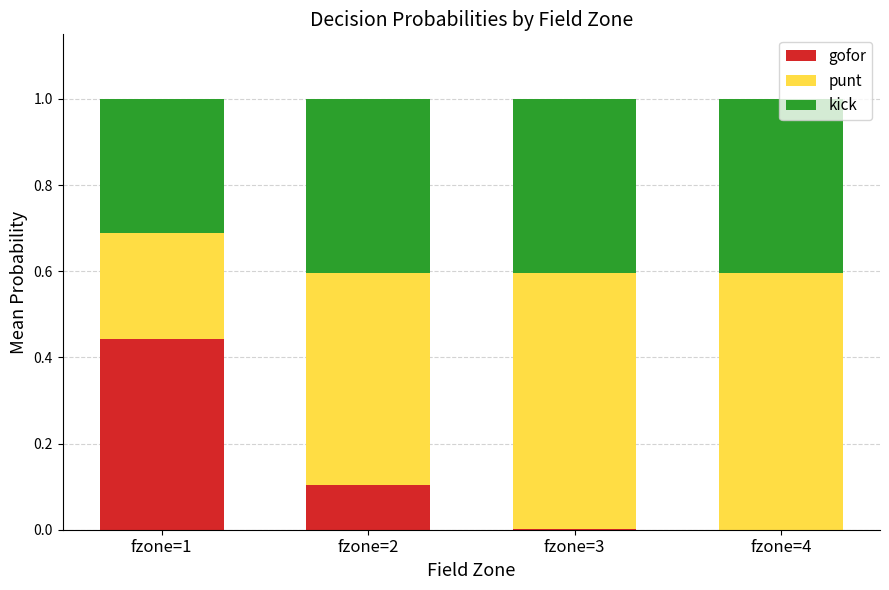

The gofor series shows 0.3 at fzone=1. True or false?

False